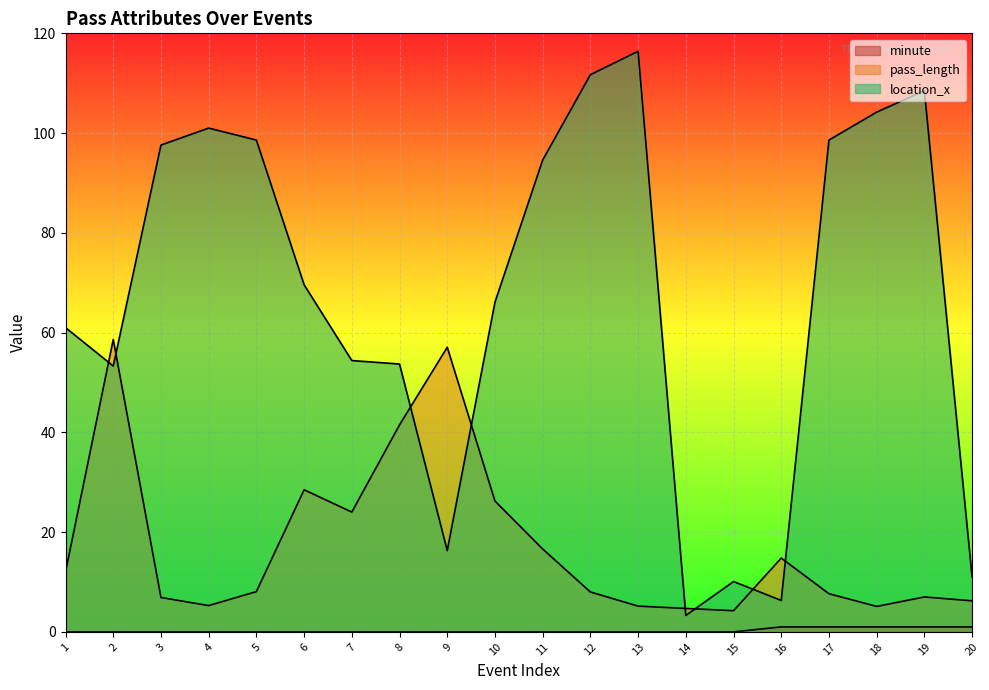

Between 5 and 16, which series saw the biggest shift?

location_x